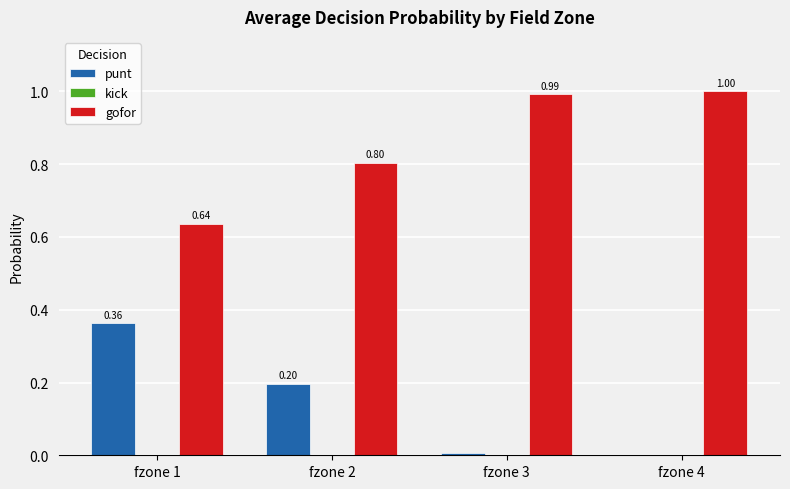

What is the total value across all series at fzone 4?

1.0